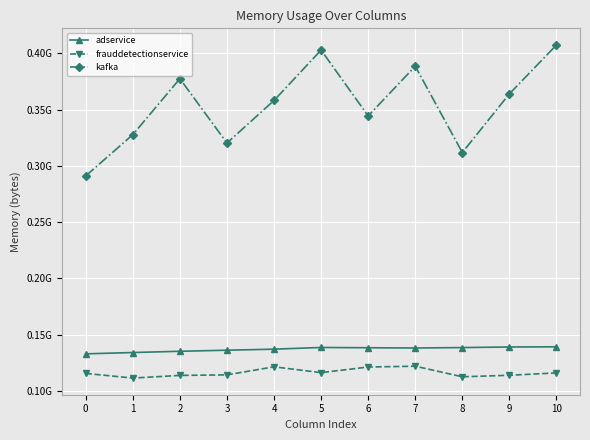

True or false: adservice and kafka cross at least once.

False